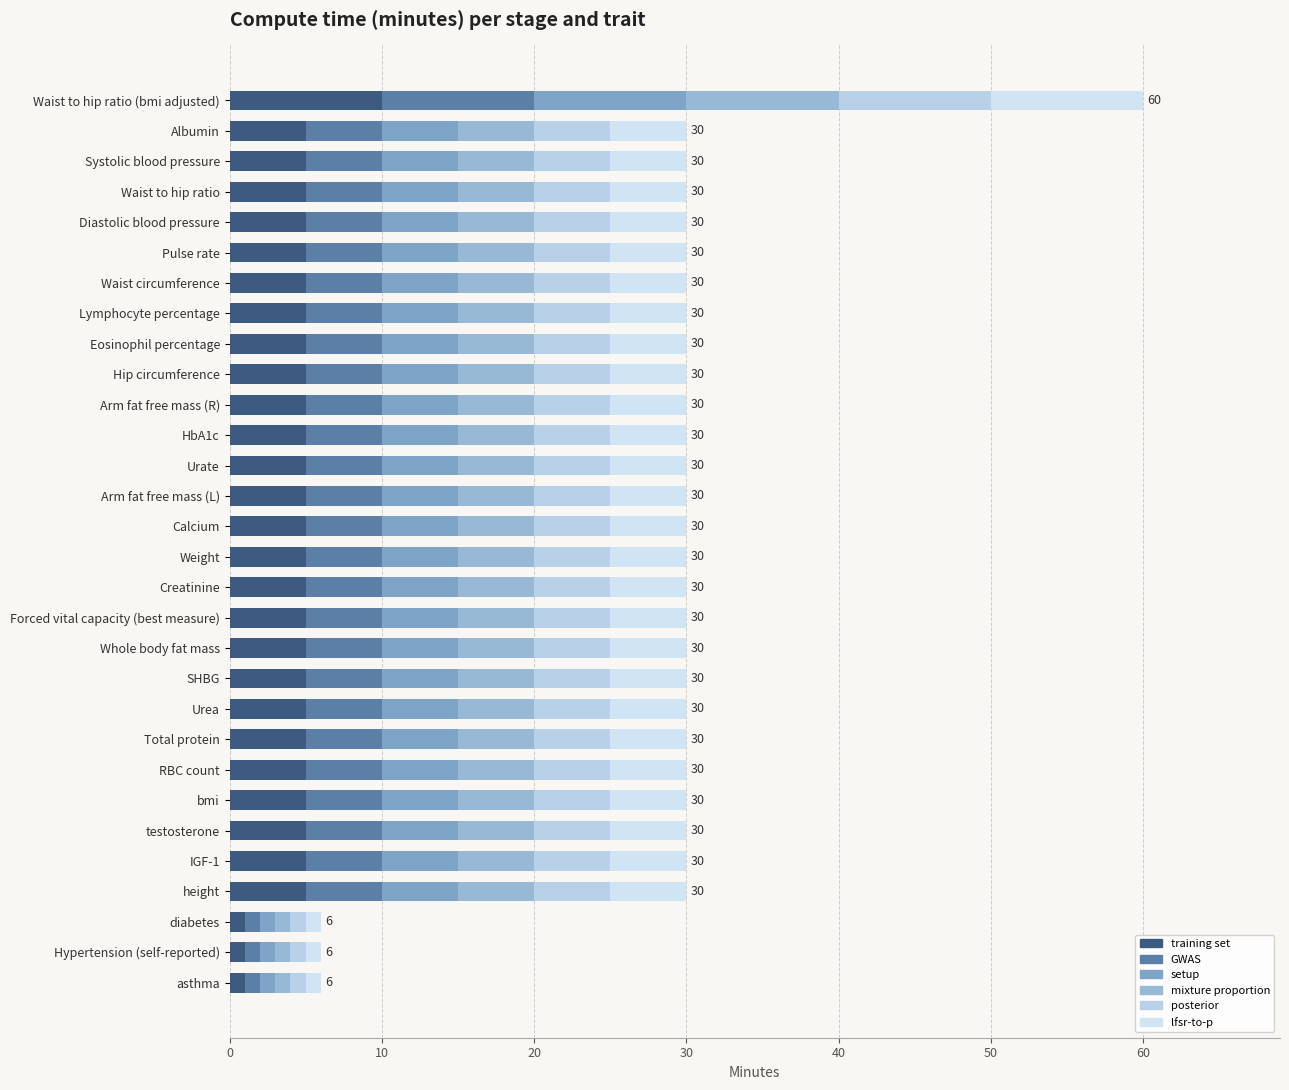

What is the sum of all training set values?

143